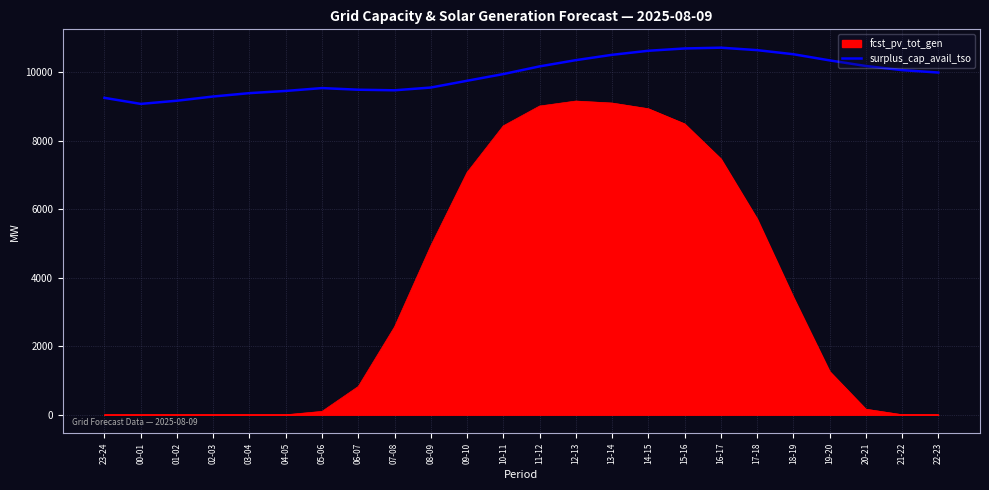

What position from the left is 21-22?

23